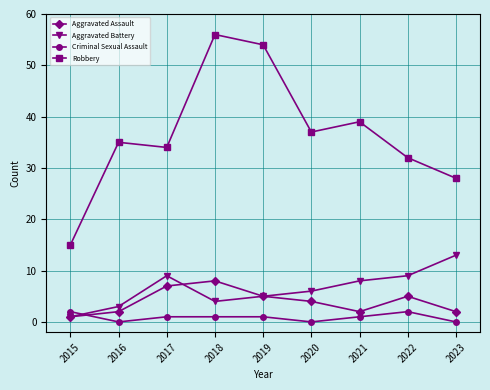

Count the Aggravated Assault values in the range 2 to 5.

6